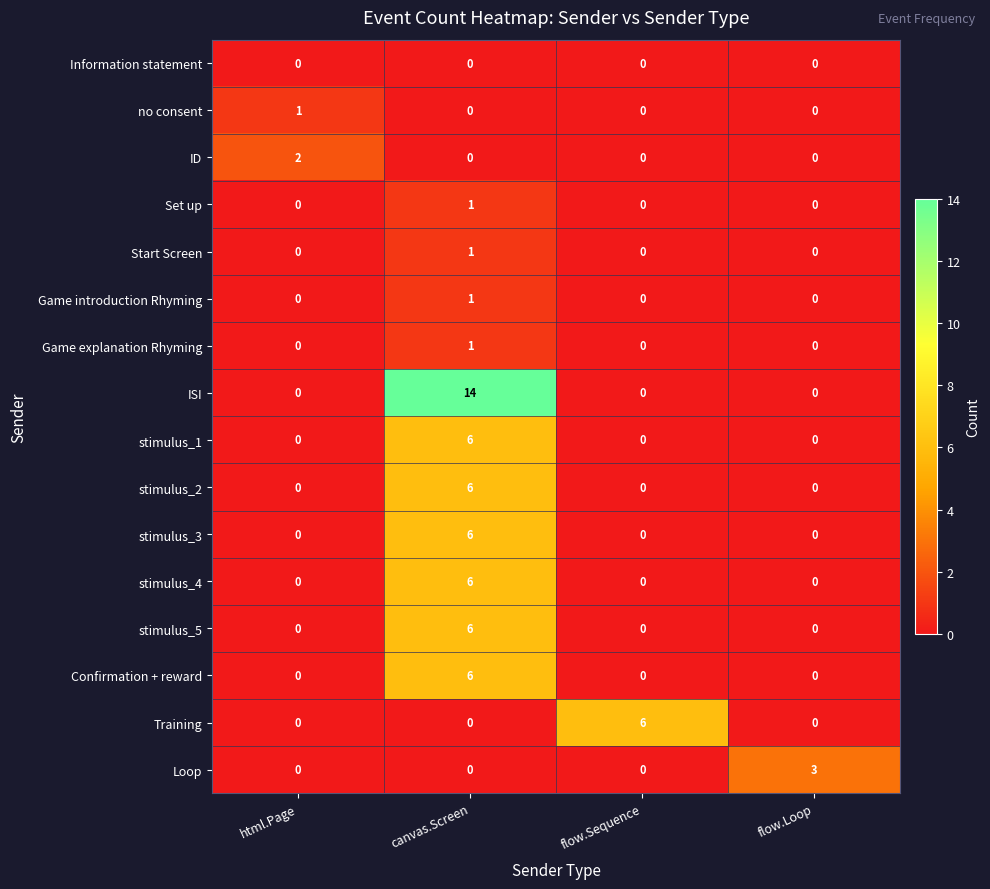

At how many categories does at least one series exceed 7?

1